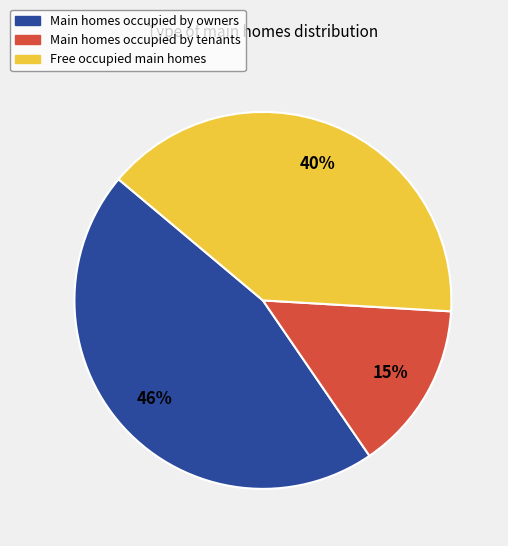

To the nearest percent, what is the difference between the largest and smallest slice percentages?

31%